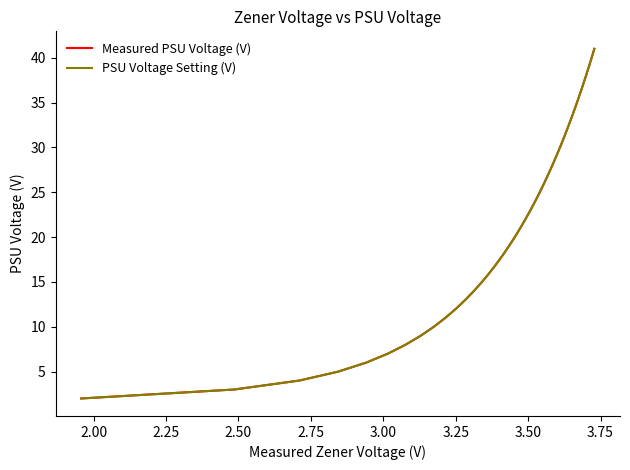

How many distinct data groups are displayed?

2